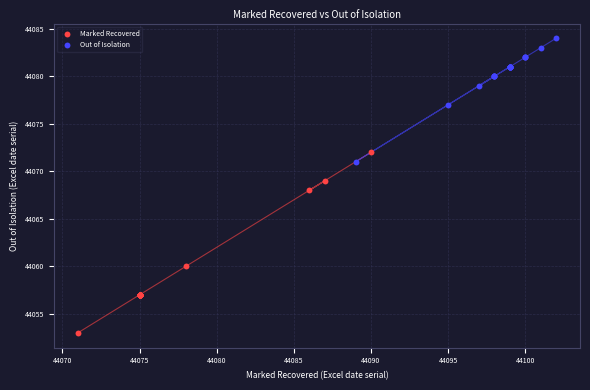

Which series contains the lowest Y value?

Marked Recovered